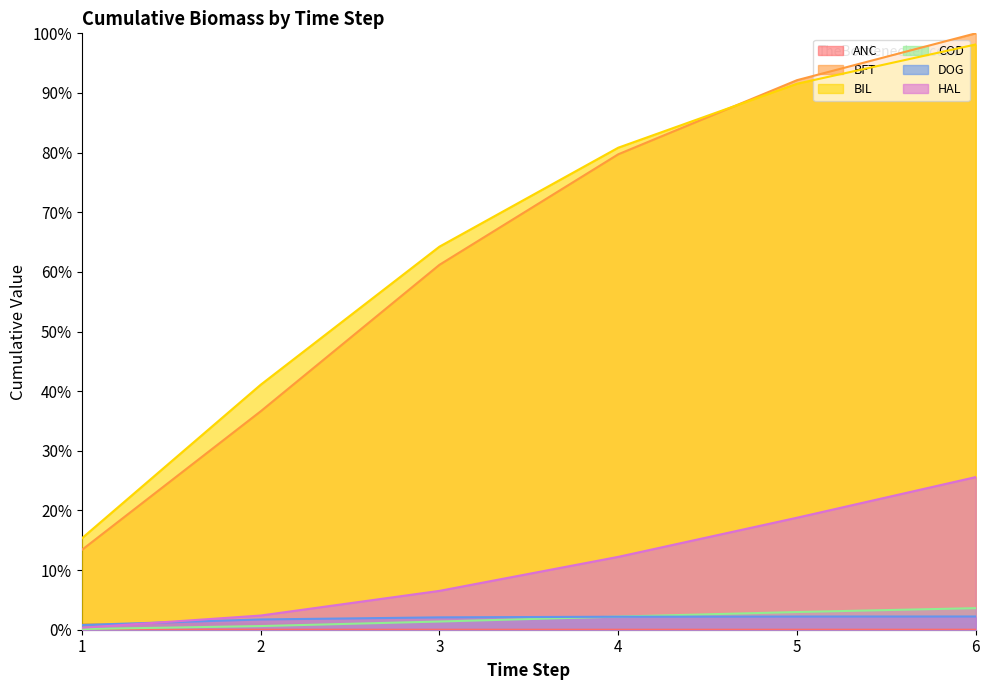

What is the total value across all series at 6?

229.6